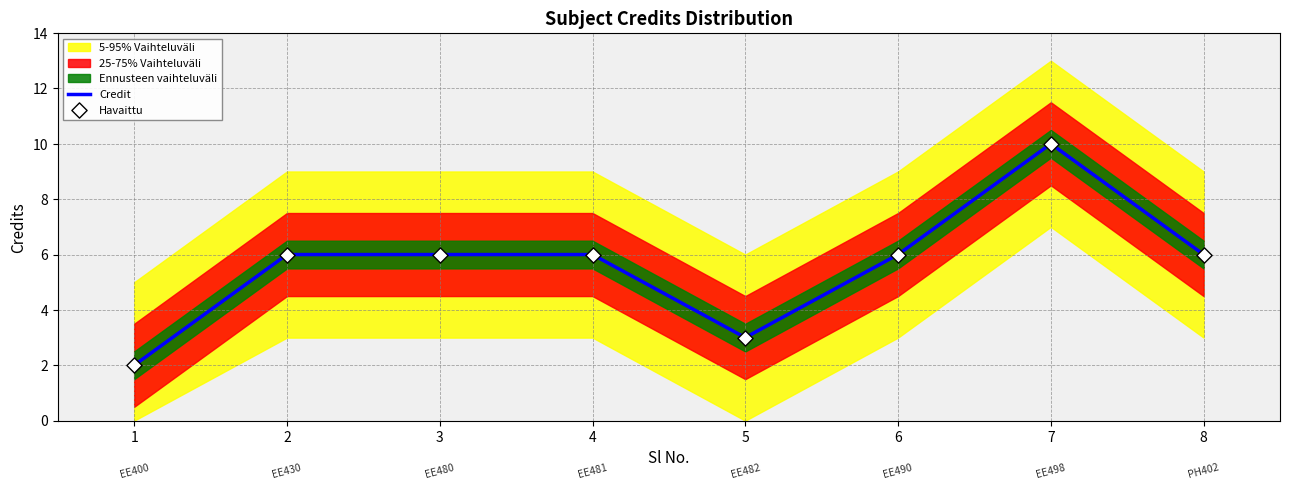

Which series has the largest total across all categories?

Credit